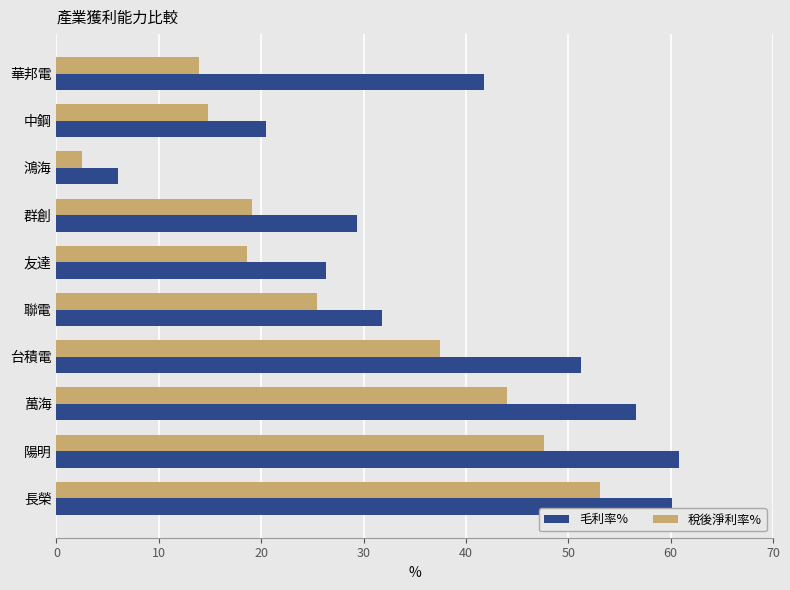

Rank the series by their average value, from highest to lowest.

毛利率%, 稅後淨利率%